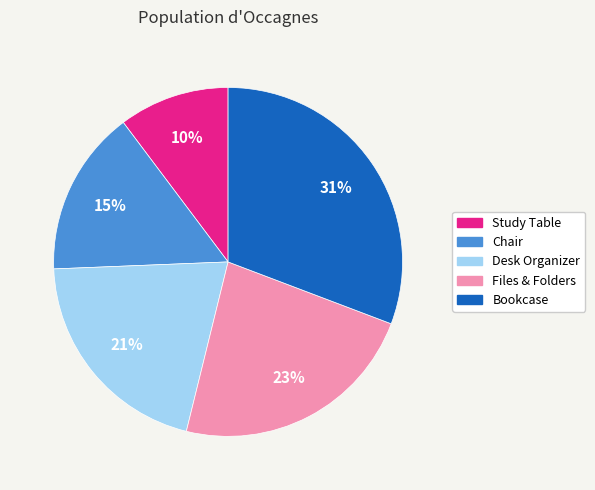

Rank the categories by value from highest to lowest.

Bookcase, Files & Folders, Desk Organizer, Chair, Study Table